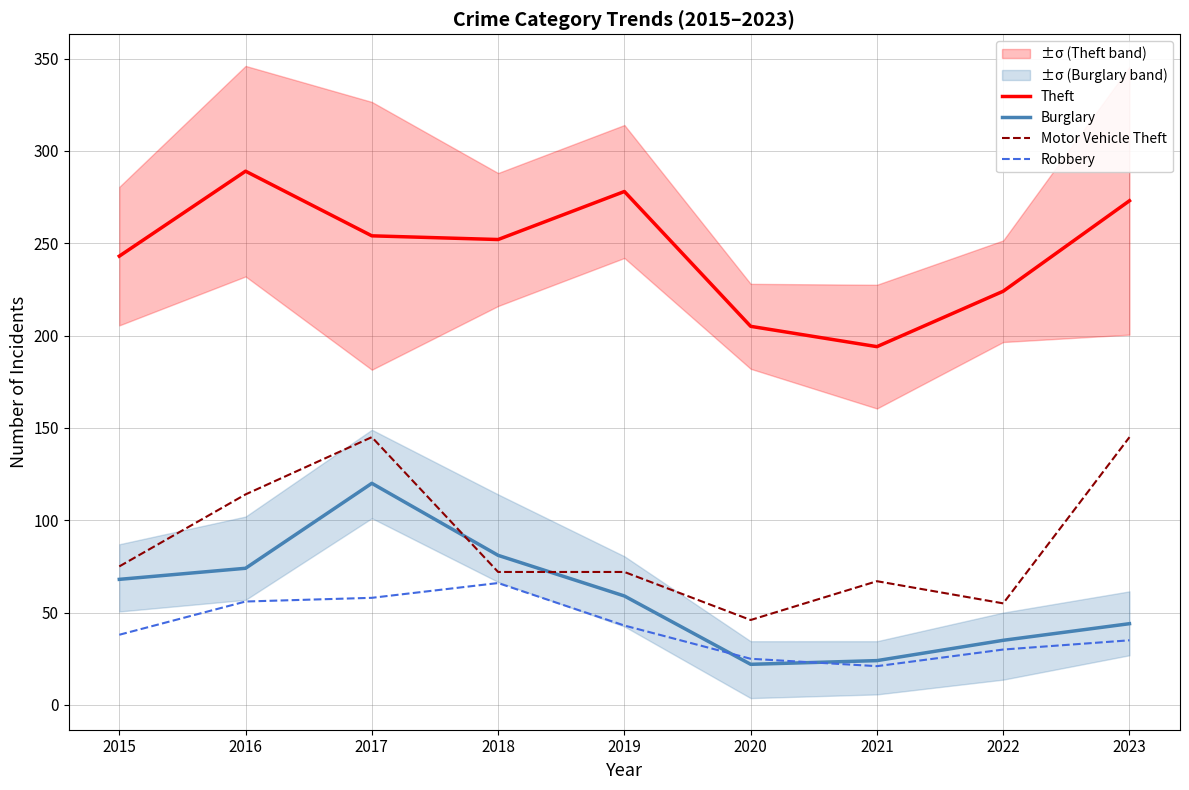

True or false: Motor Vehicle Theft has a value of 72 at 2020.

False